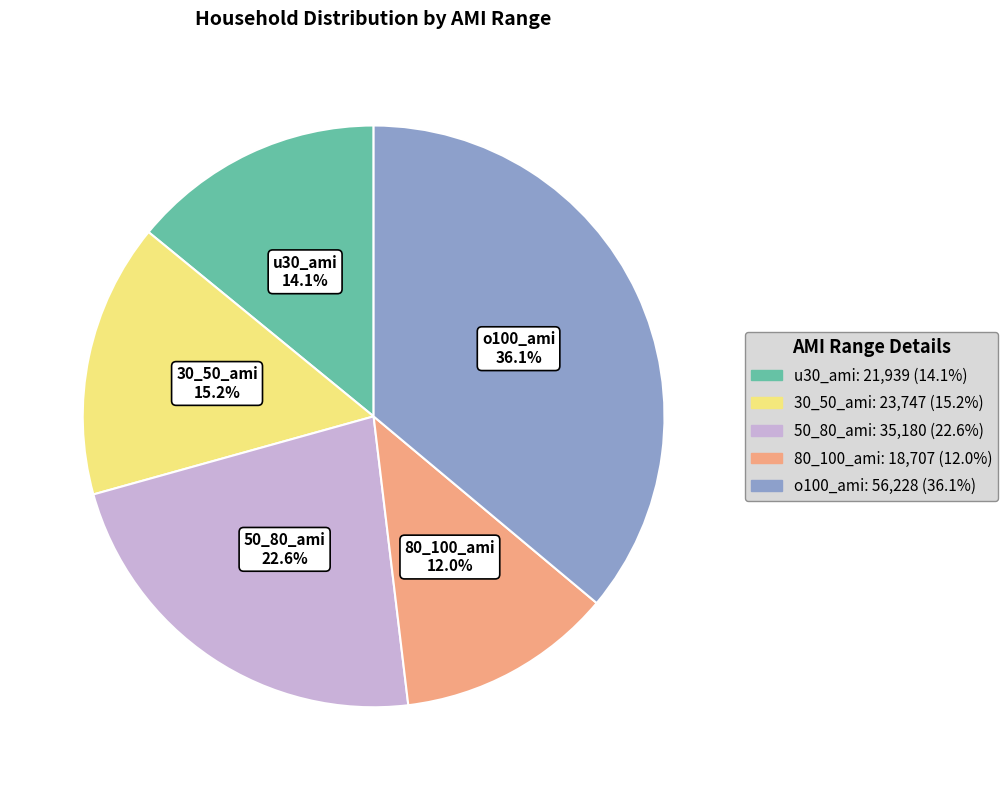

What percentage is the u30_ami slice, to the nearest percent?

14%